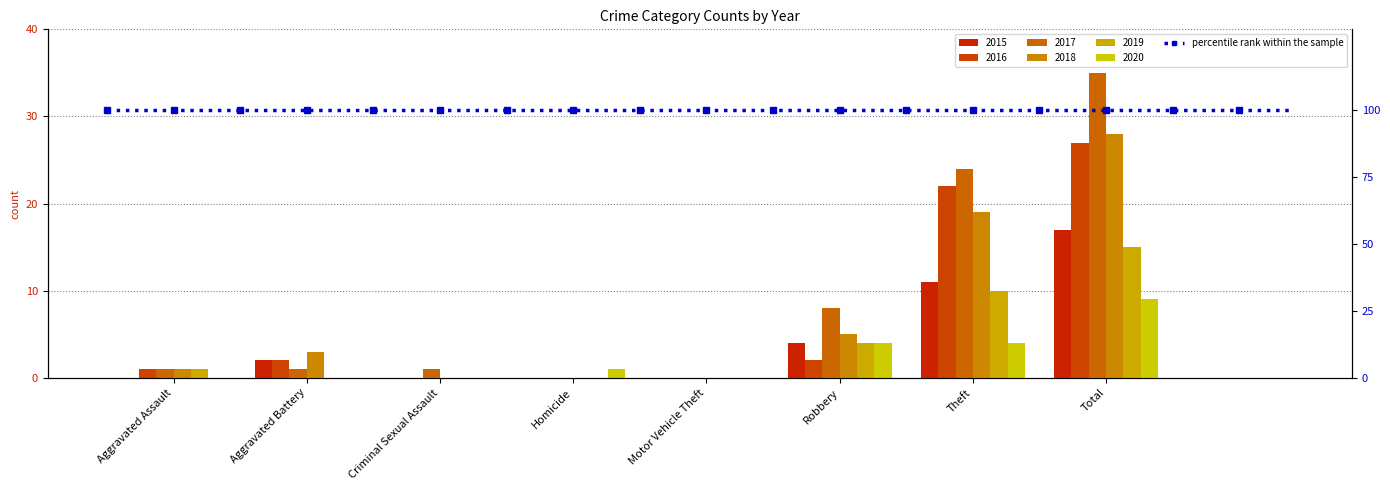

Reading right to left, list all the values displayed in this chart.

2015: Total=17	Theft=11	Robbery=4	Motor Vehicle Theft=0	Homicide=0	Criminal Sexual Assault=0	Aggravated Battery=2	Aggravated Assault=0
2016: Total=27	Theft=22	Robbery=2	Motor Vehicle Theft=0	Homicide=0	Criminal Sexual Assault=0	Aggravated Battery=2	Aggravated Assault=1
2017: Total=35	Theft=24	Robbery=8	Motor Vehicle Theft=0	Homicide=0	Criminal Sexual Assault=1	Aggravated Battery=1	Aggravated Assault=1
2018: Total=28	Theft=19	Robbery=5	Motor Vehicle Theft=0	Homicide=0	Criminal Sexual Assault=0	Aggravated Battery=3	Aggravated Assault=1
2019: Total=15	Theft=10	Robbery=4	Motor Vehicle Theft=0	Homicide=0	Criminal Sexual Assault=0	Aggravated Battery=0	Aggravated Assault=1
2020: Total=9	Theft=4	Robbery=4	Motor Vehicle Theft=0	Homicide=1	Criminal Sexual Assault=0	Aggravated Battery=0	Aggravated Assault=0